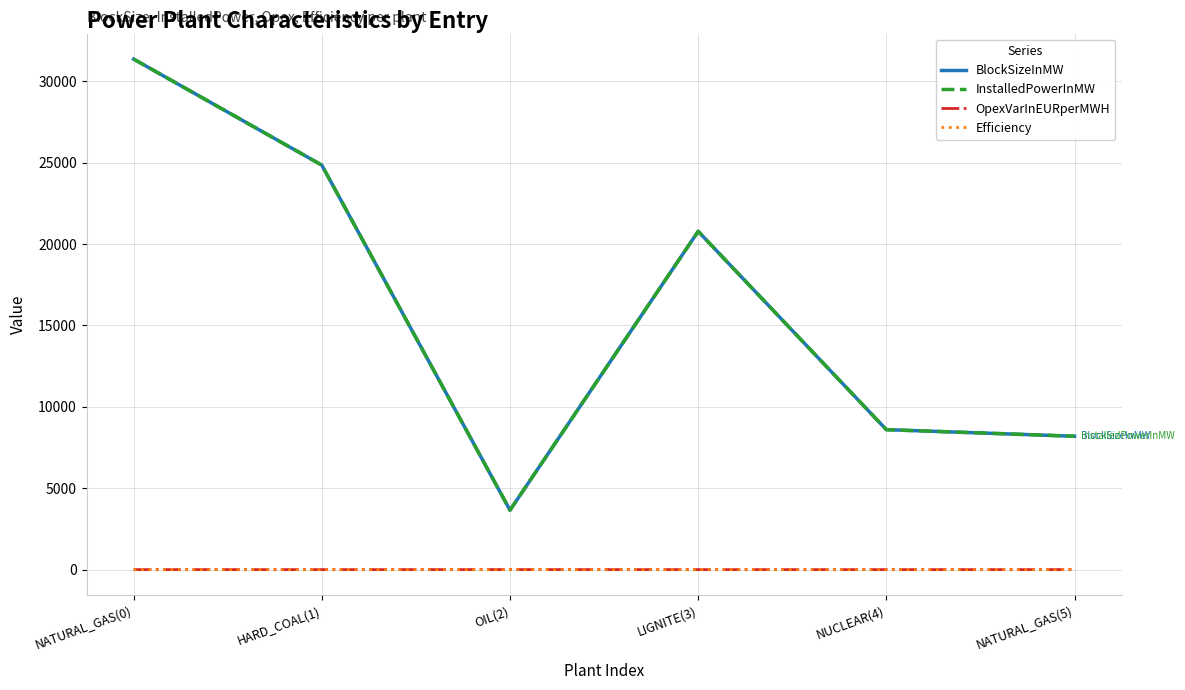

Is this an area chart (filled region under the line)?

No